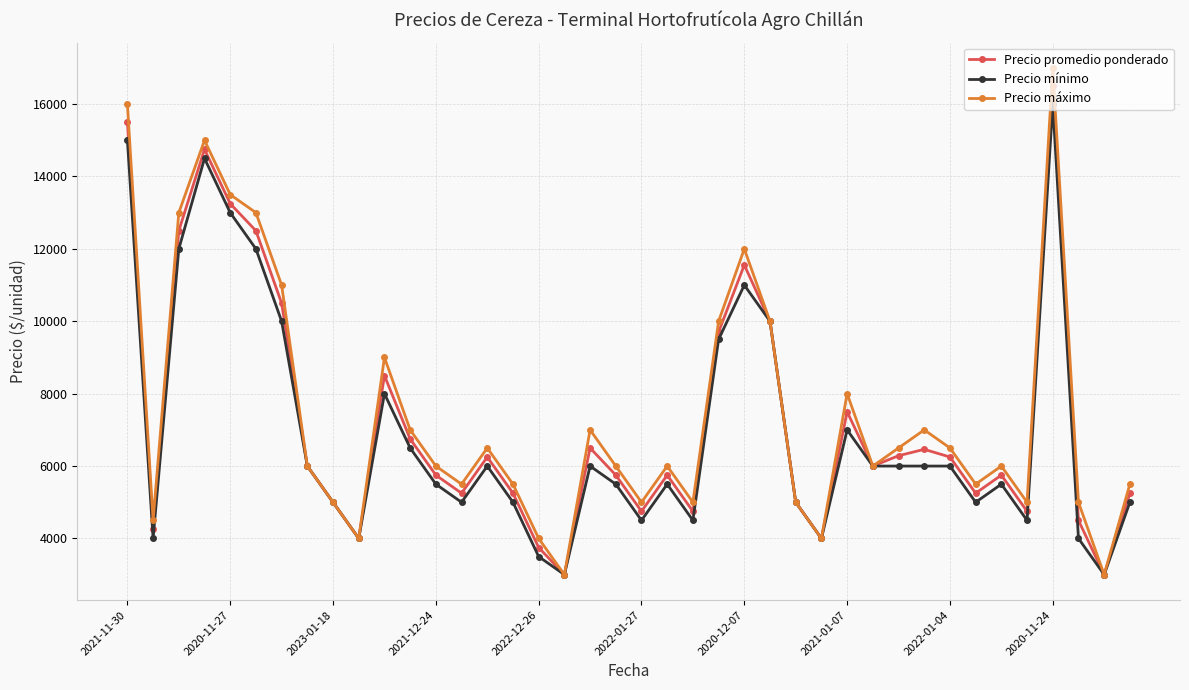

Does the chart display data point markers on the line(s)?

Yes